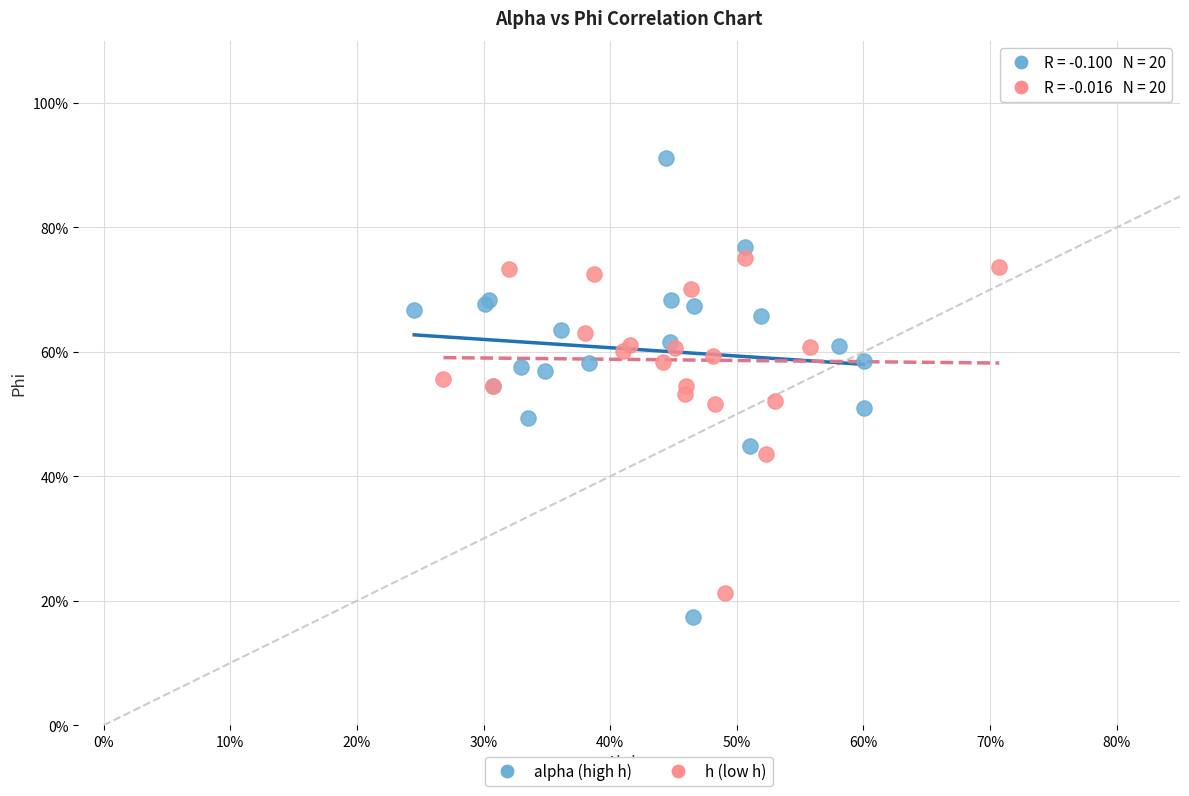

Which series reaches the maximum Y coordinate?

alpha (high h)